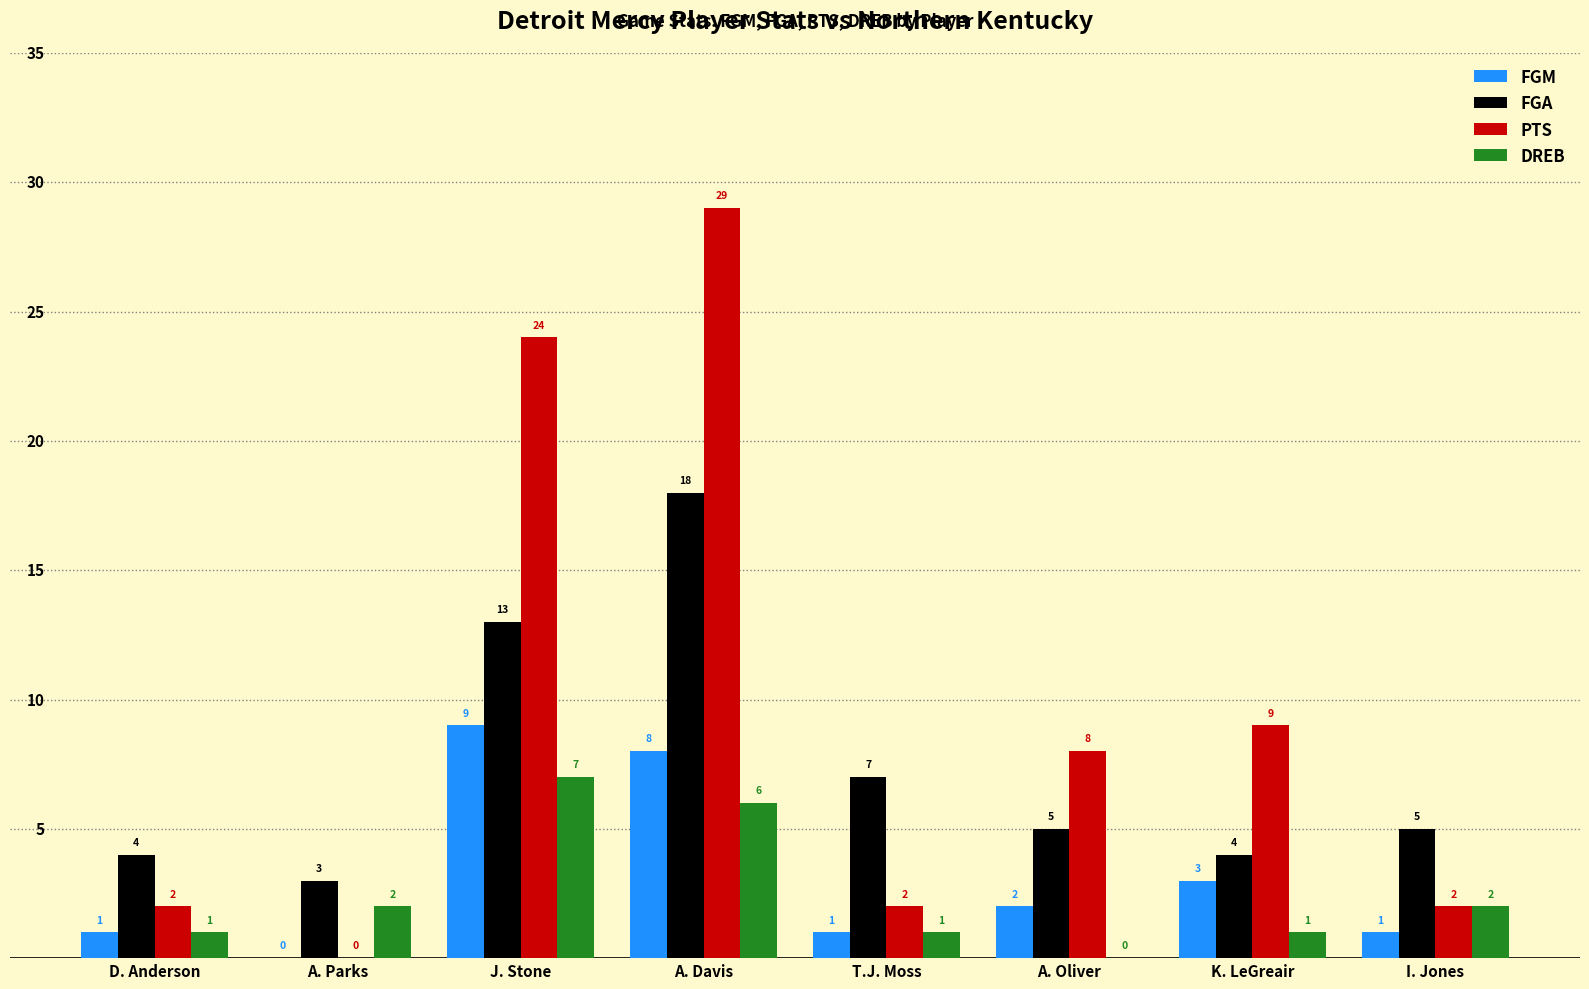

Which series has the largest total across all categories?

PTS